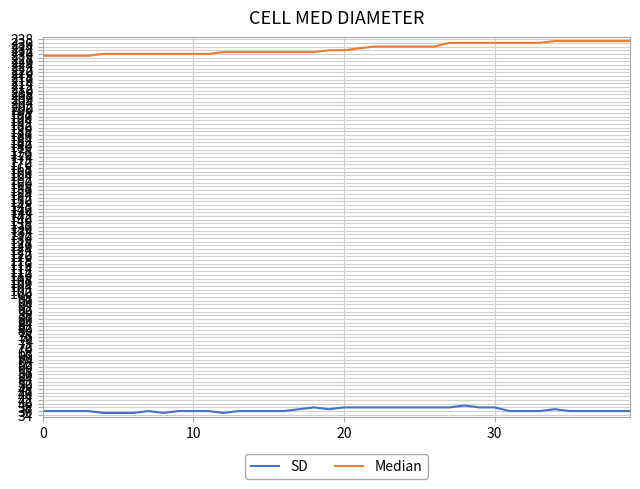

Which series has the largest total across all categories?

Median